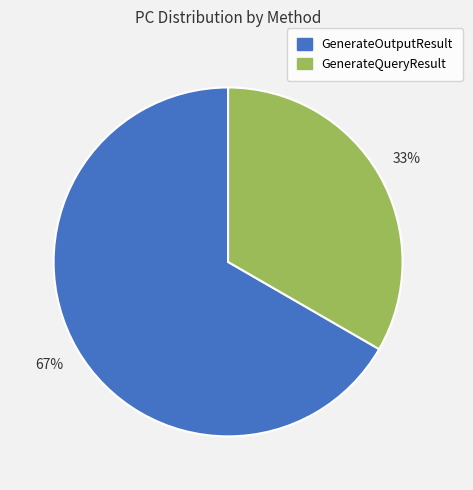

To the nearest percent, what is the average slice percentage?

50%